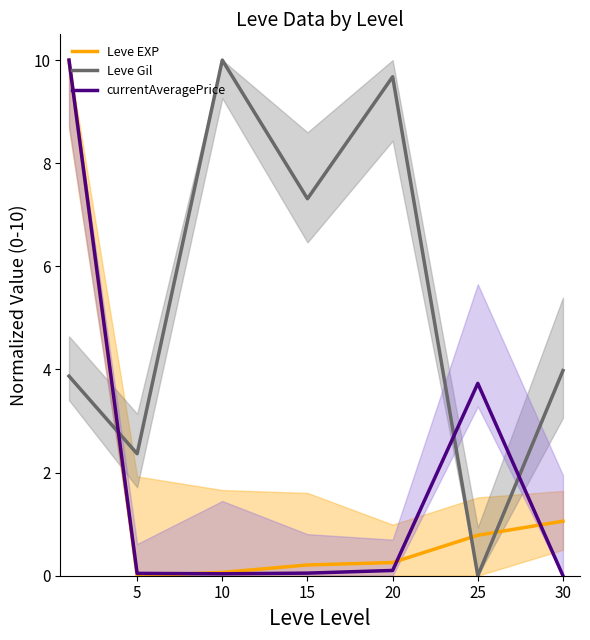

Count the number of categories in the chart.

7